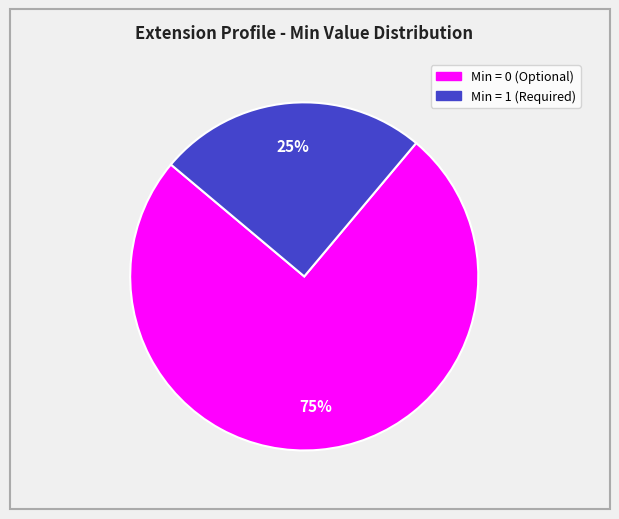

Does any single category account for the majority?

Yes